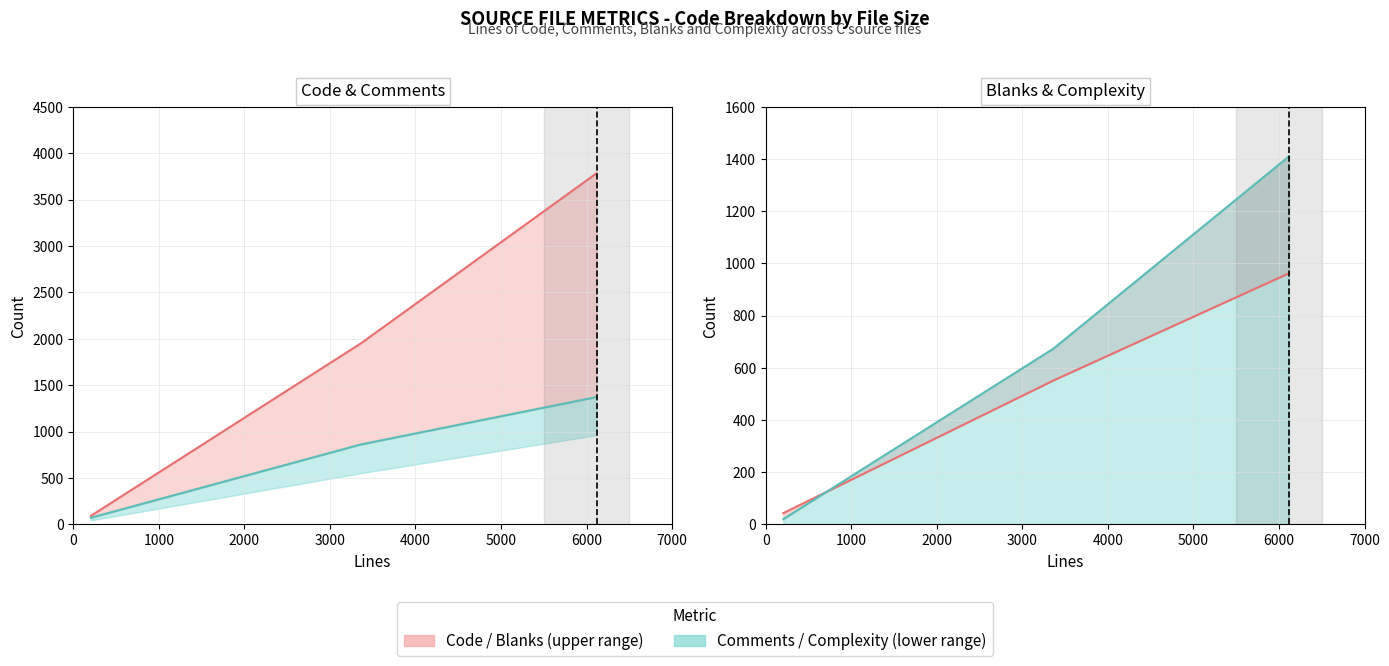

What is the lowest value of the Comments series?

71